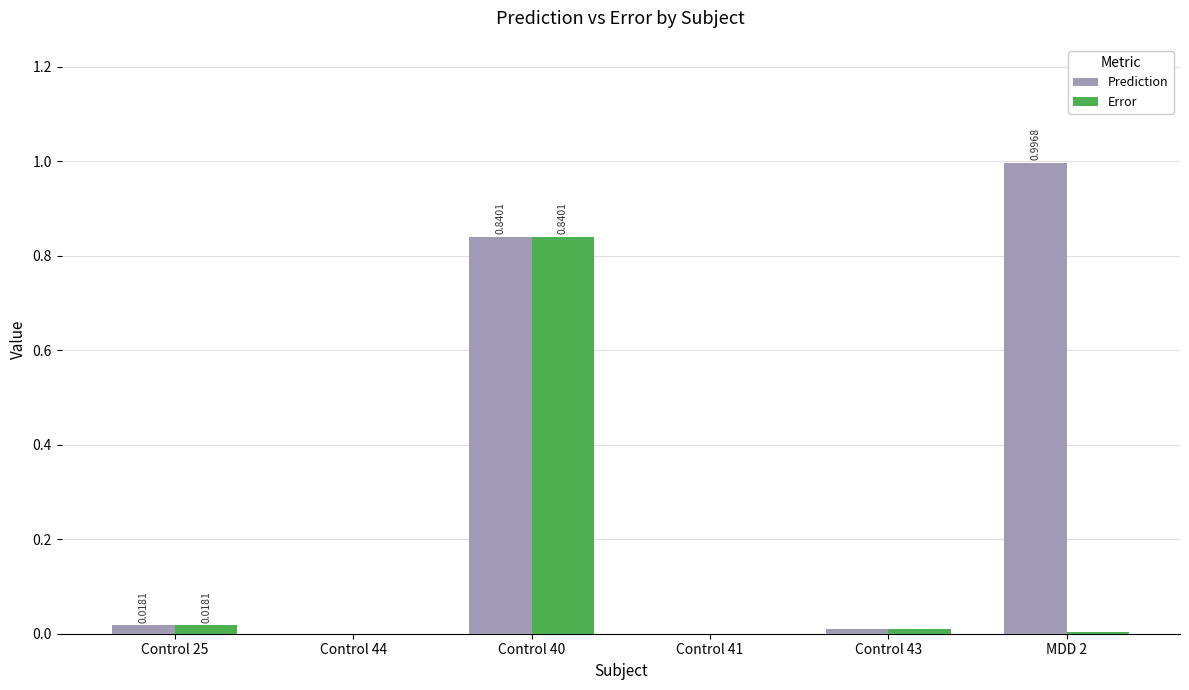

Are the bars horizontal?

No